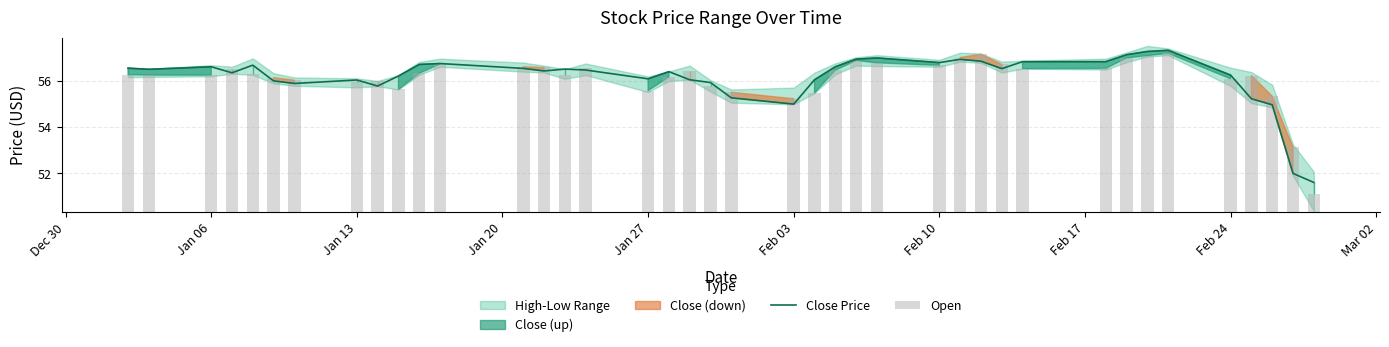

What is the lowest value of the Close Price series?

51.6